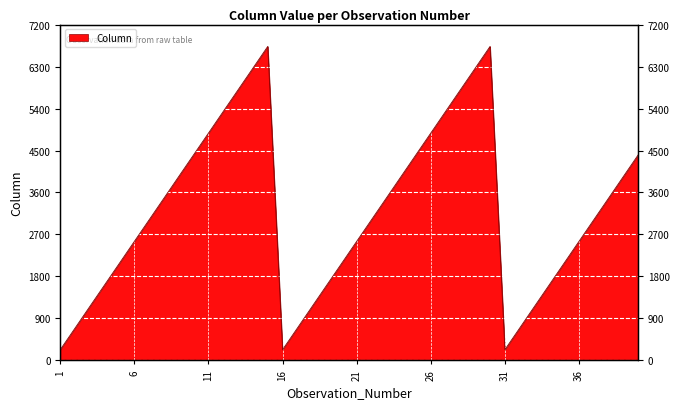

Reading left to right, transcribe all the data shown in this chart.

231	695	1160	1624	2088	2553	3017	3481	3946	4410	4874	5339	5803	6267	6732	231	695	1160	1624	2088	2553	3017	3481	3946	4410	4874	5339	5803	6267	6732	231	695	1160	1624	2088	2553	3017	3481	3946	4410